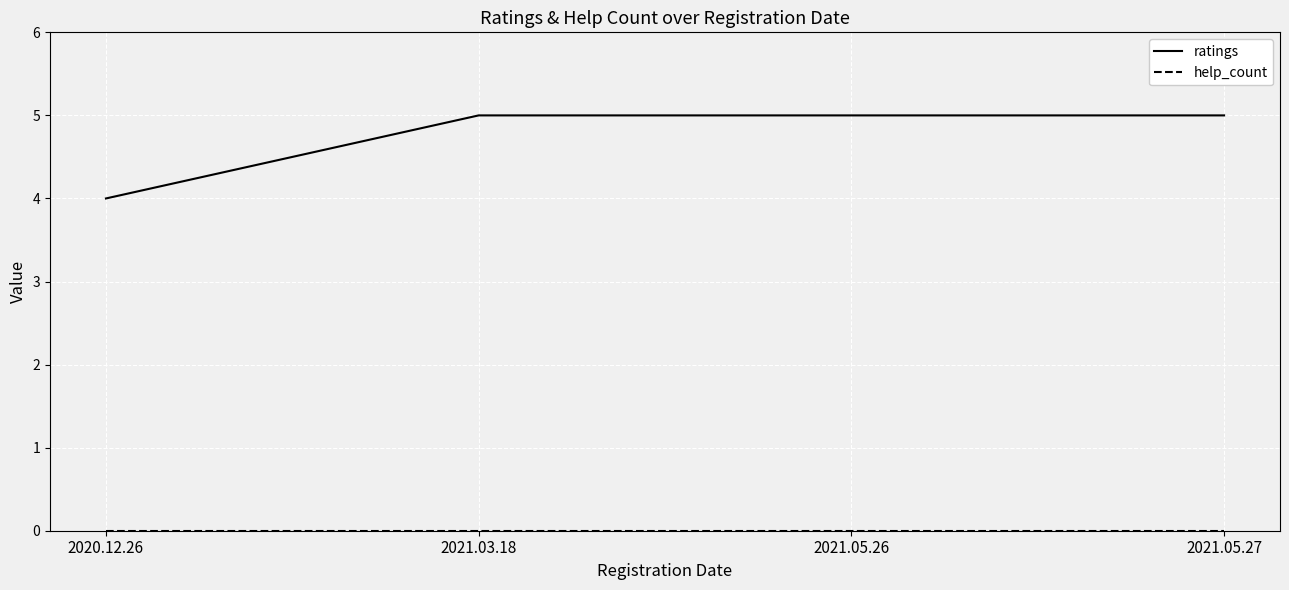

What position from the right is 2020.12.26?

4